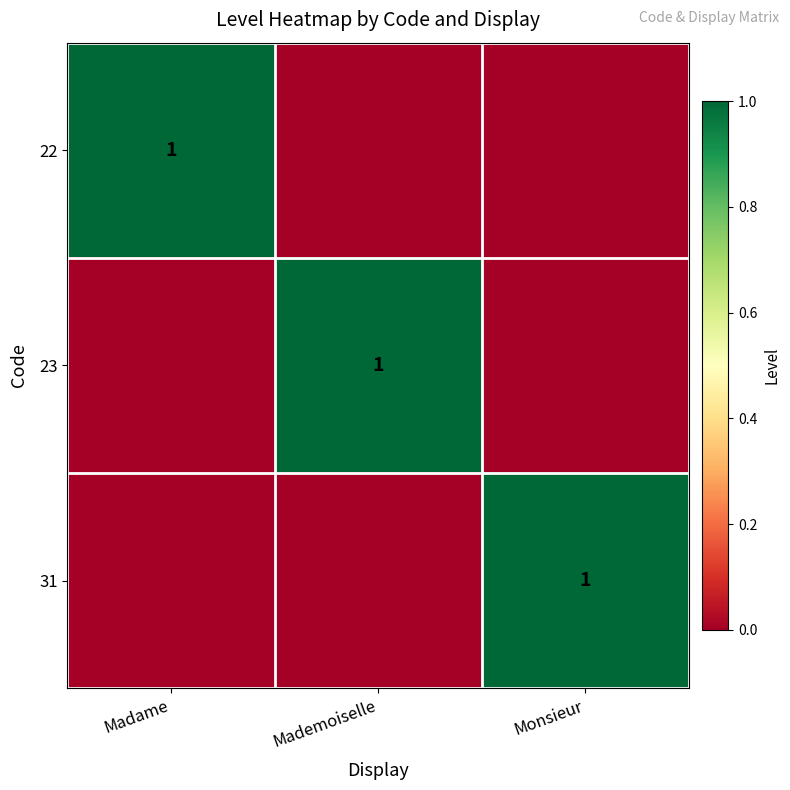

True or false: 22 has a value of 1 at Madame.

True